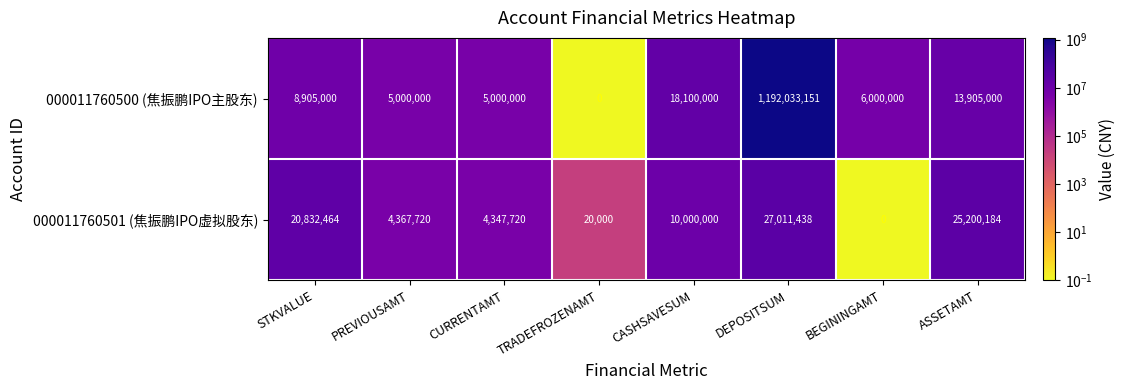

The value of 000011760500 (焦振鹏IPO主股东) at STKVALUE is 8905000. True or false?

True